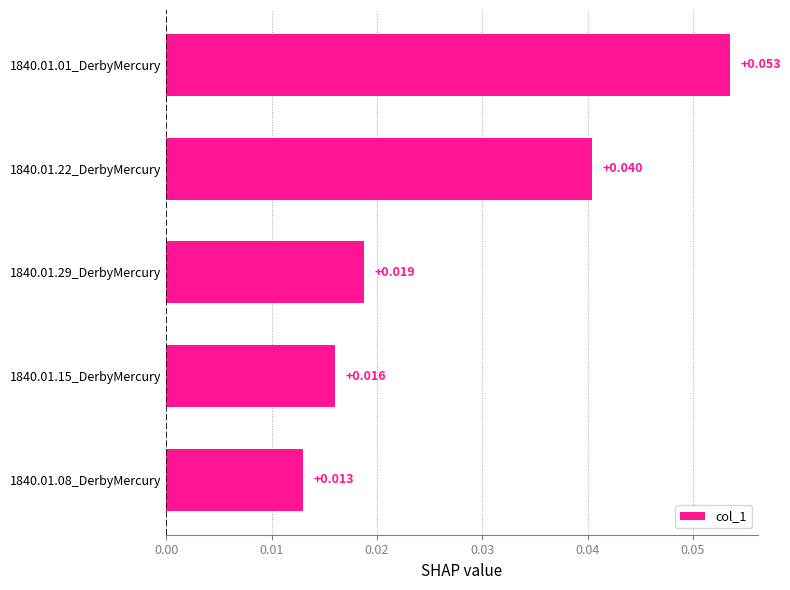

Count the values in the range 0 to 1.

5